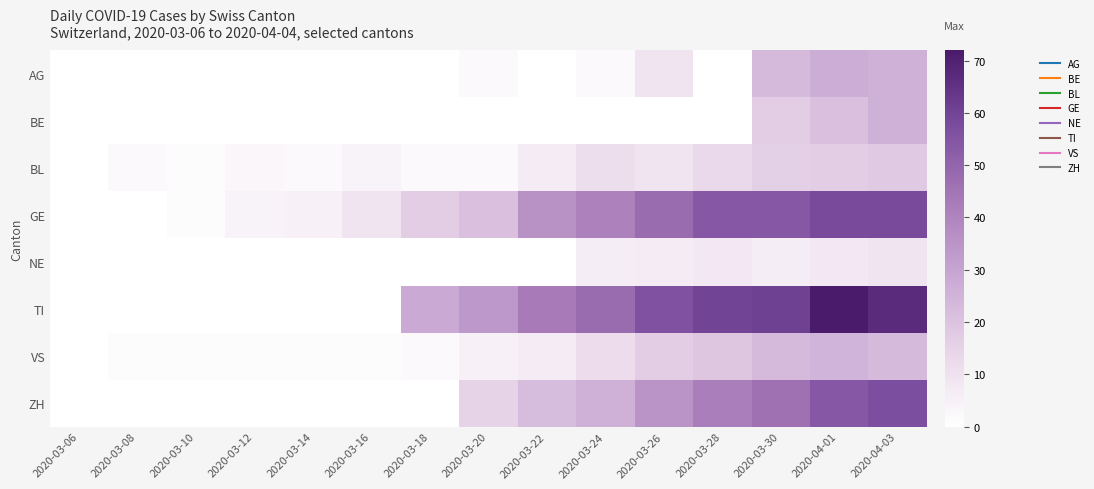

Reading right to left, list all the values displayed in this chart.

AG: 2020-04-03=26	2020-04-01=27	2020-03-30=23	2020-03-28=0	2020-03-26=9	2020-03-24=2	2020-03-22=0	2020-03-20=2	2020-03-18=0	2020-03-16=0	2020-03-14=0	2020-03-12=0	2020-03-10=0	2020-03-08=0	2020-03-06=0
BE: 2020-04-03=26	2020-04-01=21	2020-03-30=17	2020-03-28=0	2020-03-26=0	2020-03-24=0	2020-03-22=0	2020-03-20=0	2020-03-18=0	2020-03-16=0	2020-03-14=0	2020-03-12=0	2020-03-10=0	2020-03-08=0	2020-03-06=0
BL: 2020-04-03=18	2020-04-01=17	2020-03-30=16	2020-03-28=13	2020-03-26=9	2020-03-24=11	2020-03-22=7	2020-03-20=2	2020-03-18=2	2020-03-16=4	2020-03-14=2	2020-03-12=3	2020-03-10=1	2020-03-08=2	2020-03-06=0
GE: 2020-04-03=58	2020-04-01=58	2020-03-30=54	2020-03-28=54	2020-03-26=48	2020-03-24=41	2020-03-22=36	2020-03-20=21	2020-03-18=17	2020-03-16=9	2020-03-14=5	2020-03-12=4	2020-03-10=1	2020-03-08=0	2020-03-06=0
NE: 2020-04-03=9	2020-04-01=8	2020-03-30=6	2020-03-28=8	2020-03-26=7	2020-03-24=6	2020-03-22=0	2020-03-20=0	2020-03-18=0	2020-03-16=0	2020-03-14=0	2020-03-12=0	2020-03-10=0	2020-03-08=0	2020-03-06=0
TI: 2020-04-03=67	2020-04-01=72	2020-03-30=61	2020-03-28=60	2020-03-26=56	2020-03-24=48	2020-03-22=43	2020-03-20=34	2020-03-18=28	2020-03-16=0	2020-03-14=0	2020-03-12=0	2020-03-10=0	2020-03-08=0	2020-03-06=0
VS: 2020-04-03=23	2020-04-01=25	2020-03-30=23	2020-03-28=19	2020-03-26=17	2020-03-24=12	2020-03-22=7	2020-03-20=5	2020-03-18=2	2020-03-16=1	2020-03-14=1	2020-03-12=1	2020-03-10=1	2020-03-08=1	2020-03-06=0
ZH: 2020-04-03=57	2020-04-01=54	2020-03-30=46	2020-03-28=42	2020-03-26=35	2020-03-24=26	2020-03-22=22	2020-03-20=15	2020-03-18=0	2020-03-16=0	2020-03-14=0	2020-03-12=0	2020-03-10=0	2020-03-08=0	2020-03-06=0